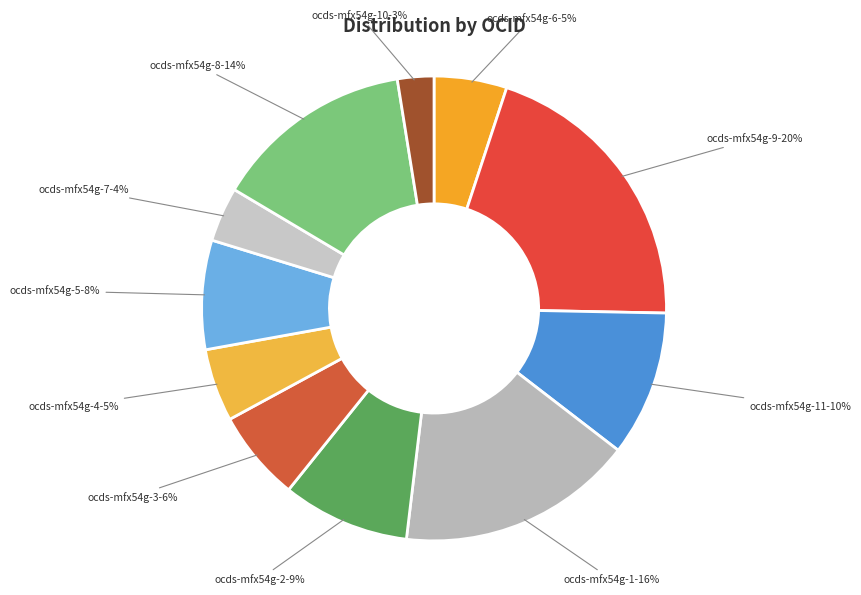

Does ocds-mfx54g-2 represent more than half of the total?

No